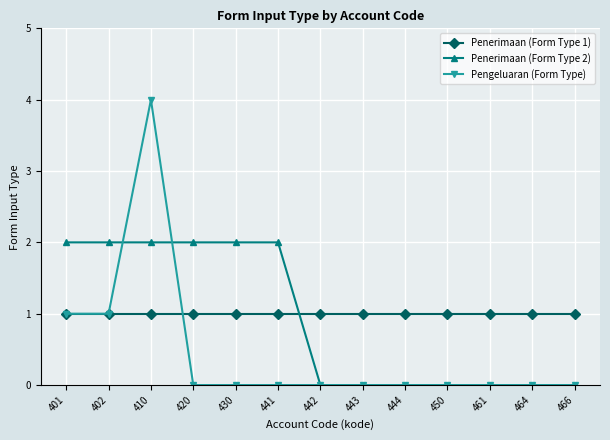

How many series are shown in this chart?

3